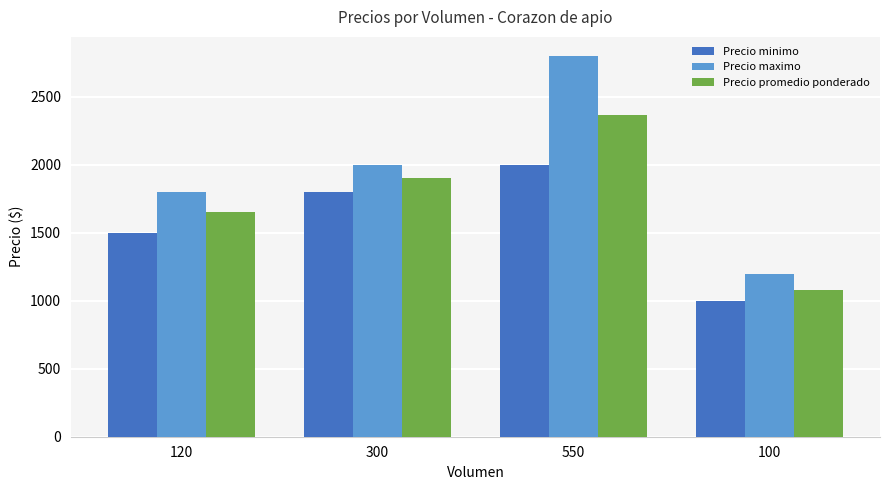

True or false: Precio maximo has a value of 2800 at 550.

True